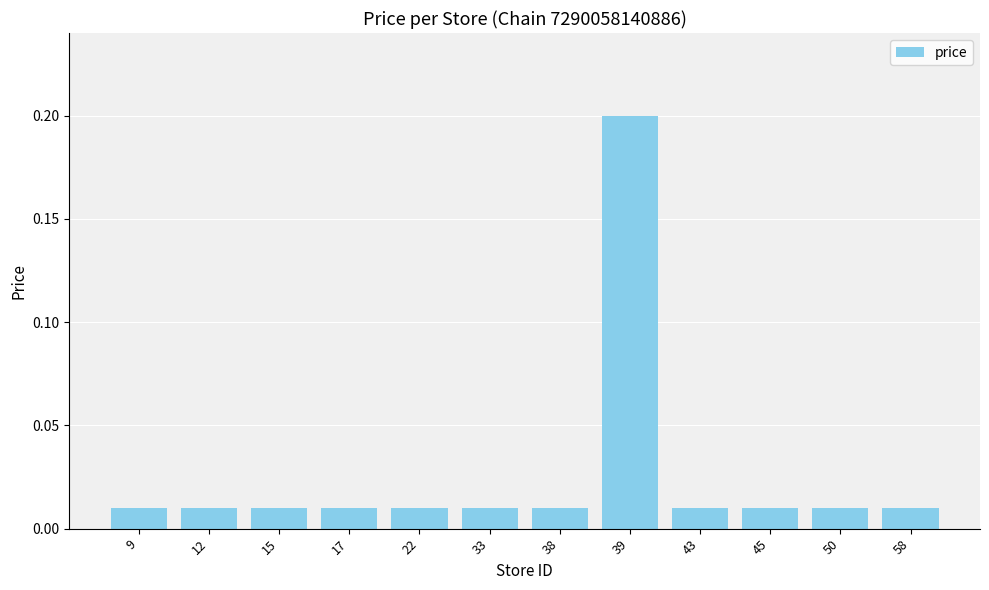

What is the sum of all values?

0.3